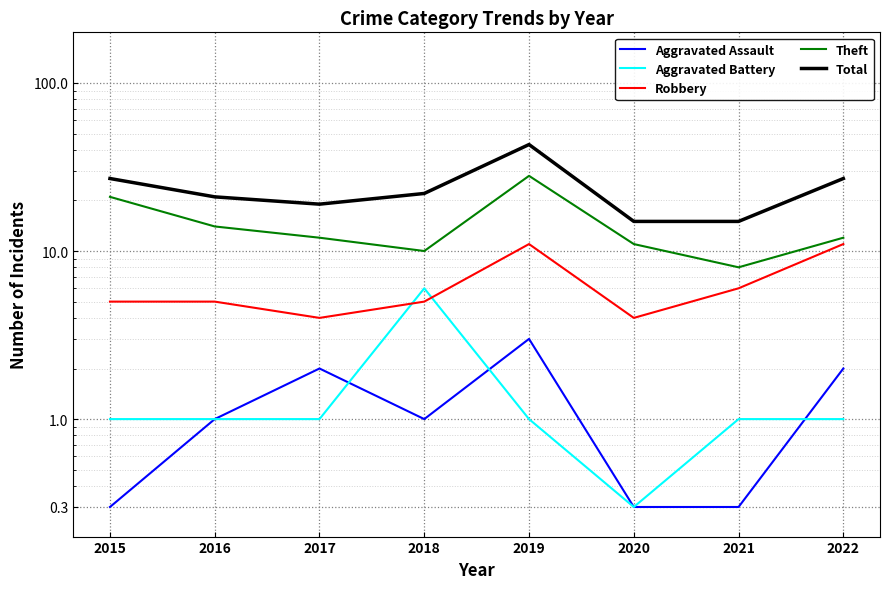

At which category is the sum across all series the highest?

2019